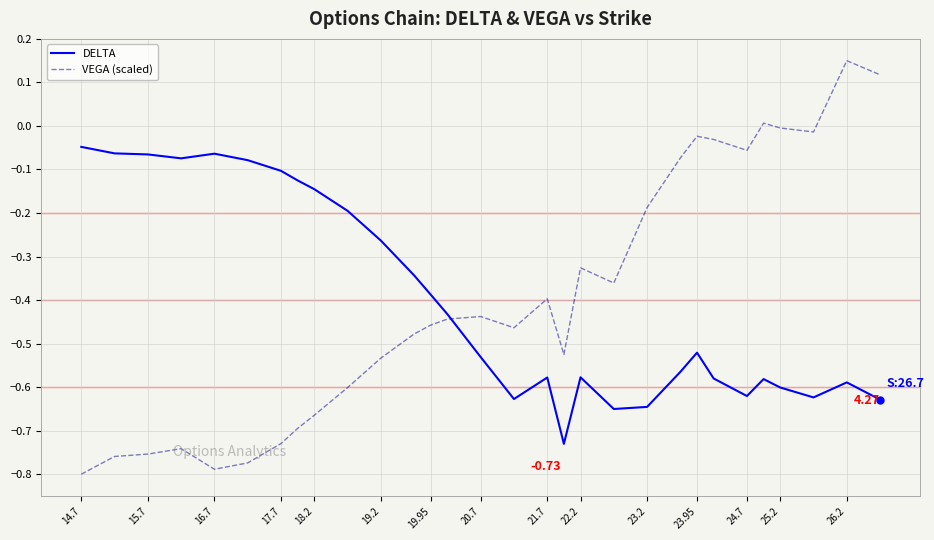

After their last crossing, which series has the higher values: VEGA (scaled) or DELTA?

VEGA (scaled)